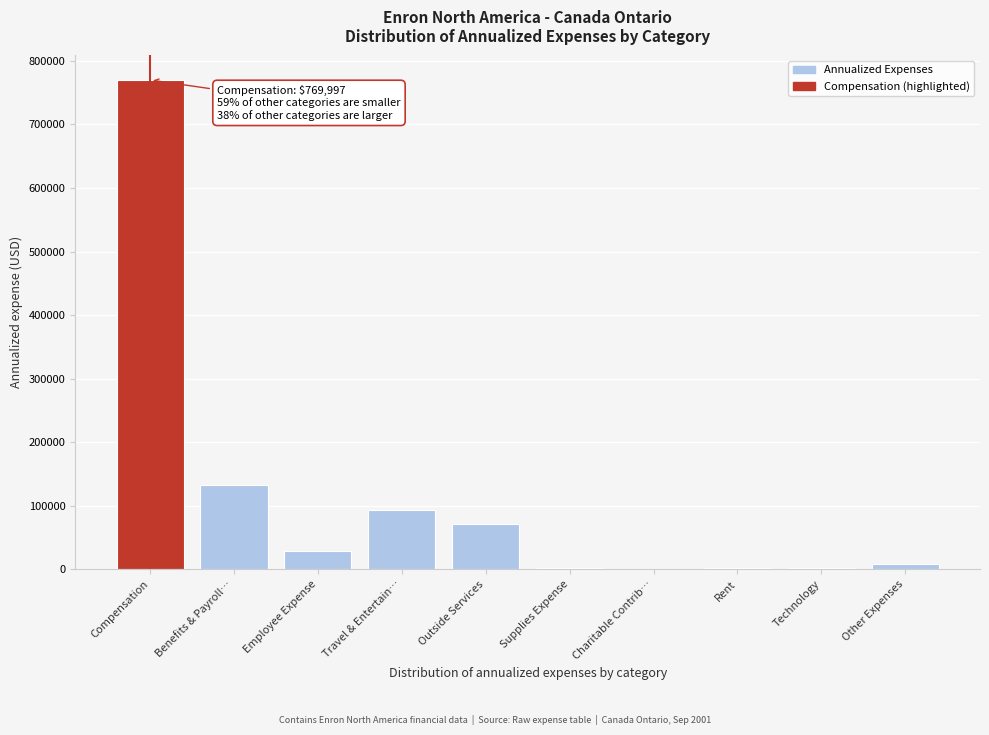

The chart shows a value of 108822.8 at Outside Services. True or false?

False